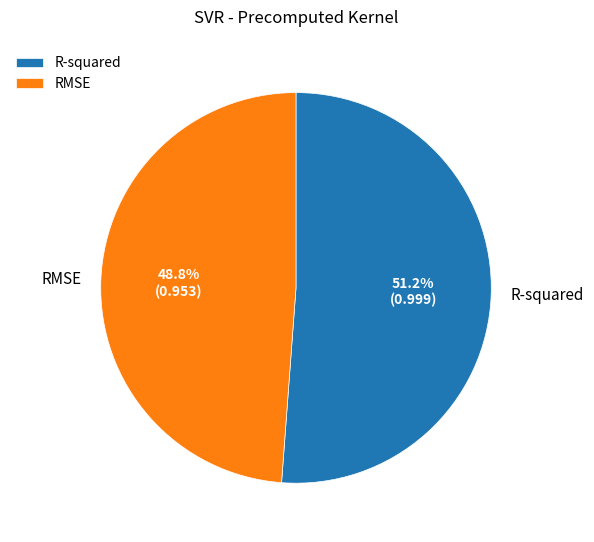

True or false: RMSE accounts for 49% of the total.

True